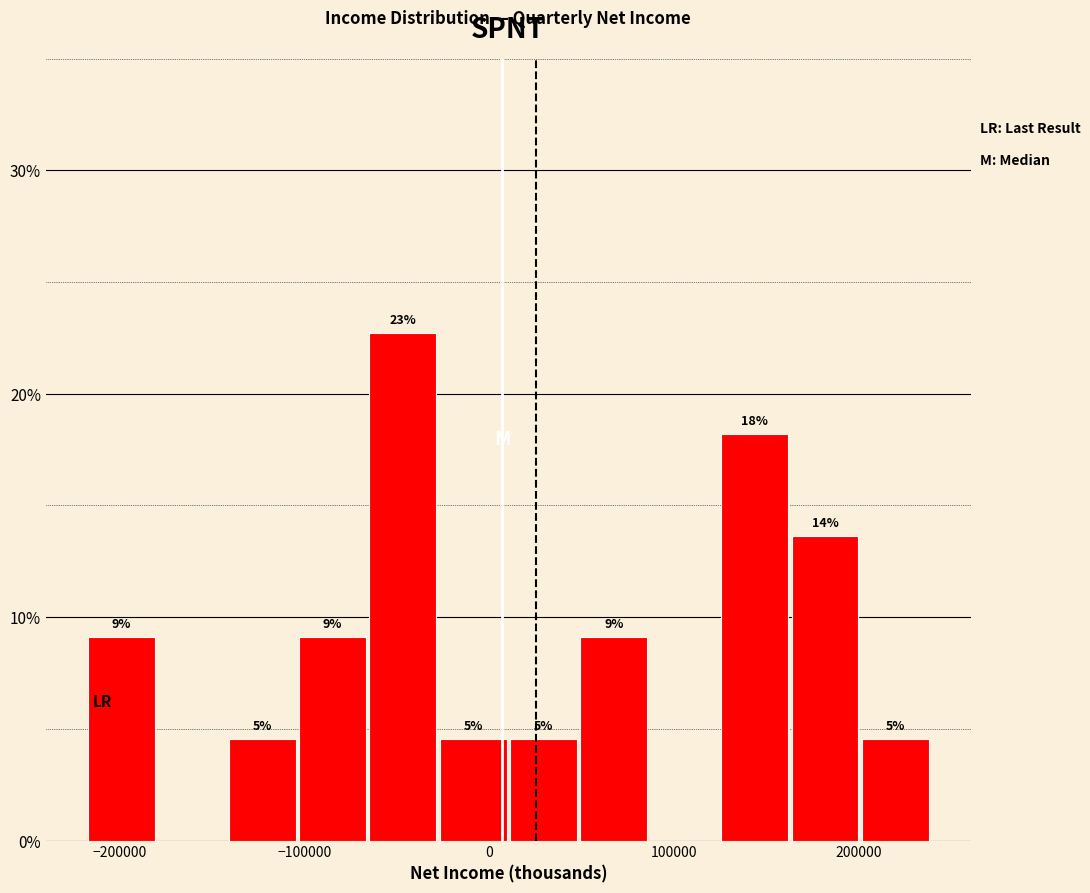

Read against the x-axis, roughly where is the centre of the tallest bar?

-50000